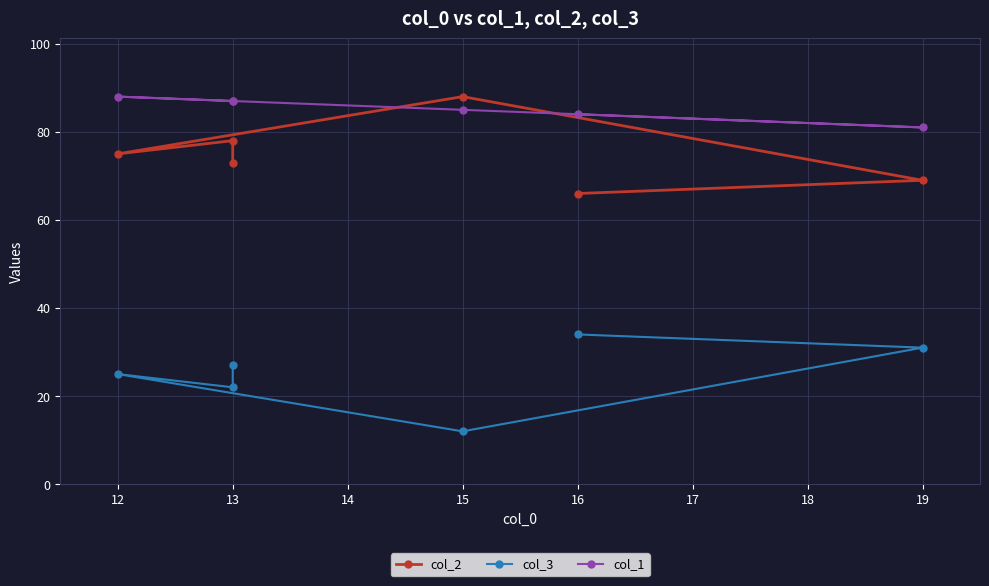

What is the difference between the maximum and minimum values in the col_3 series?

22